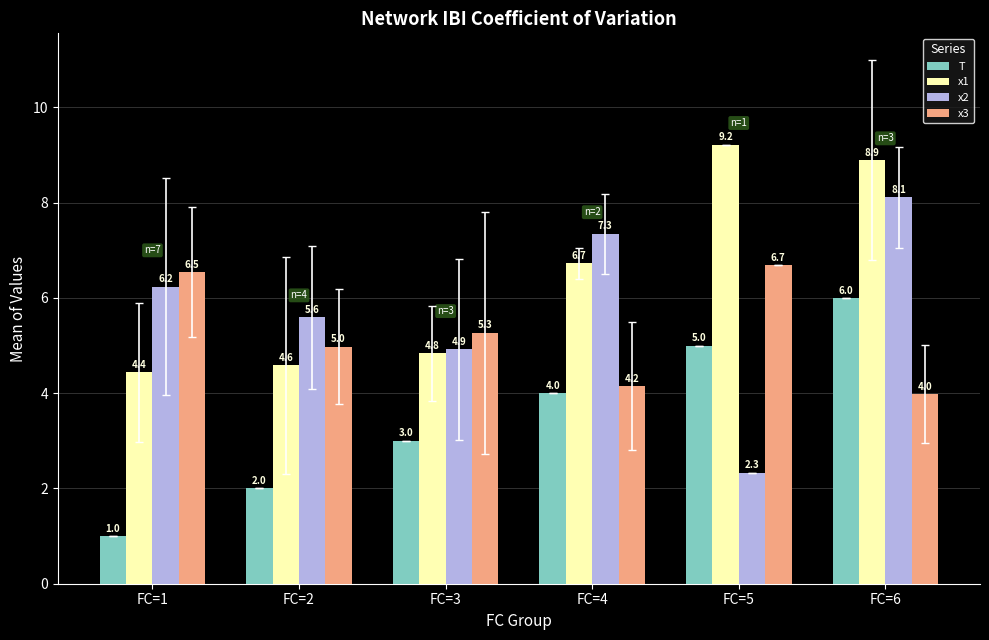

Read the x2 value at FC=4.

7.3